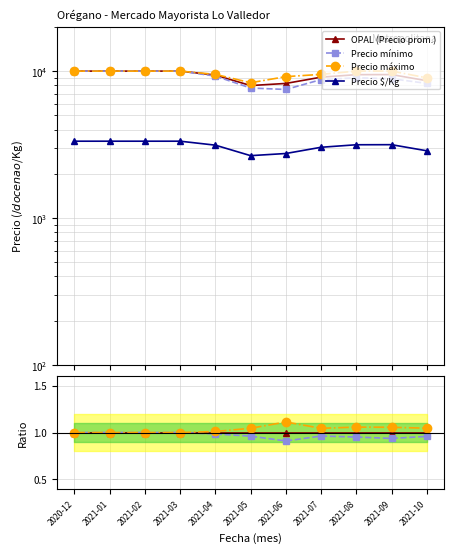

The Precio maximo series shows 0.6 at 2021-04. True or false?

False